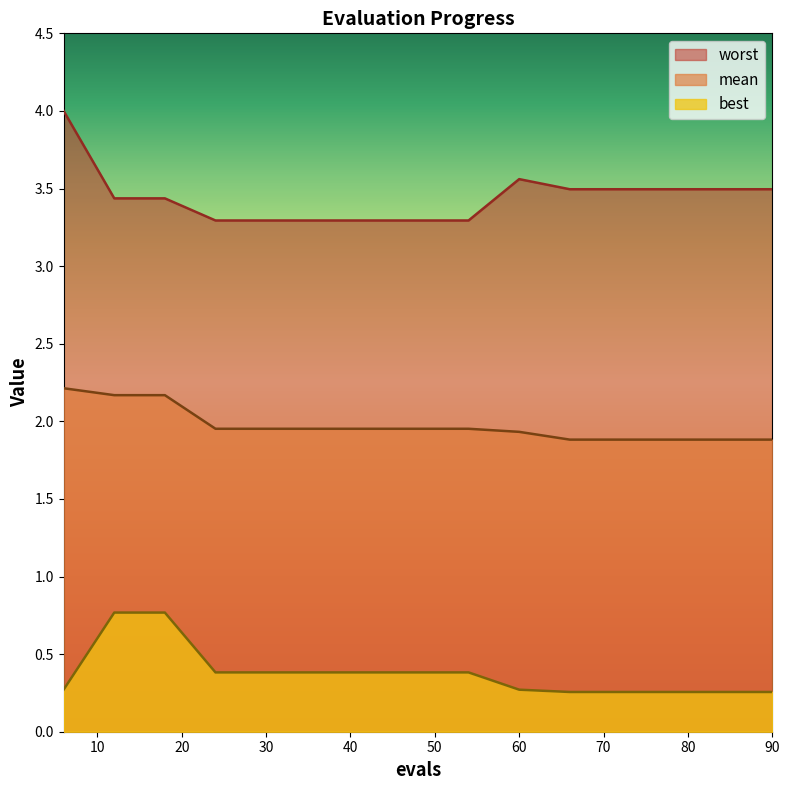

What is the average value of the mean series?

2.0